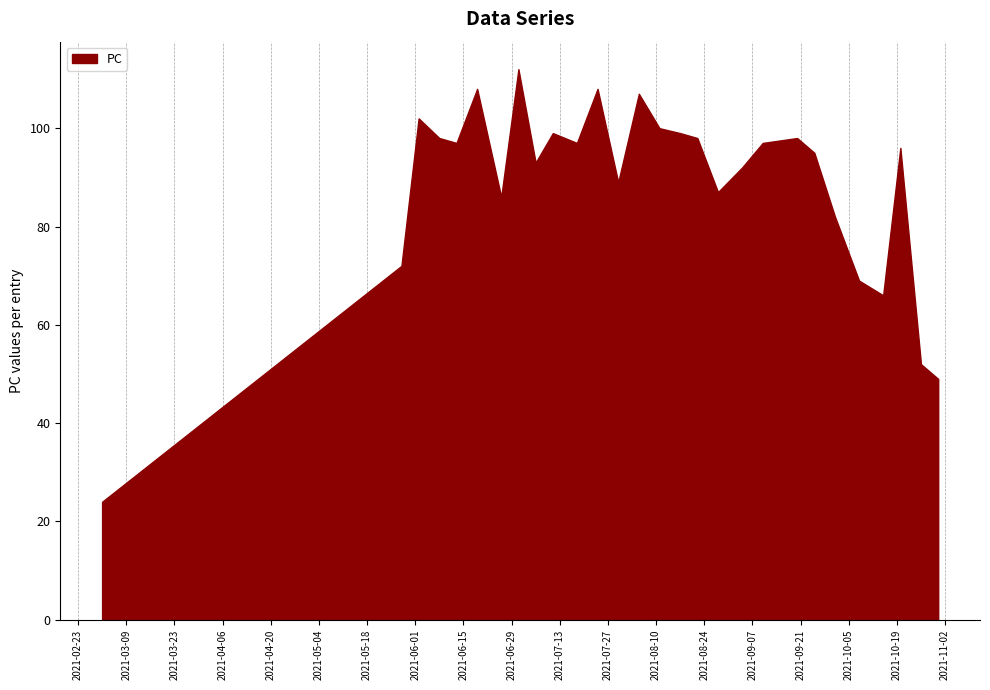

True or false: the data shows 87 at 2021-08-28.

True